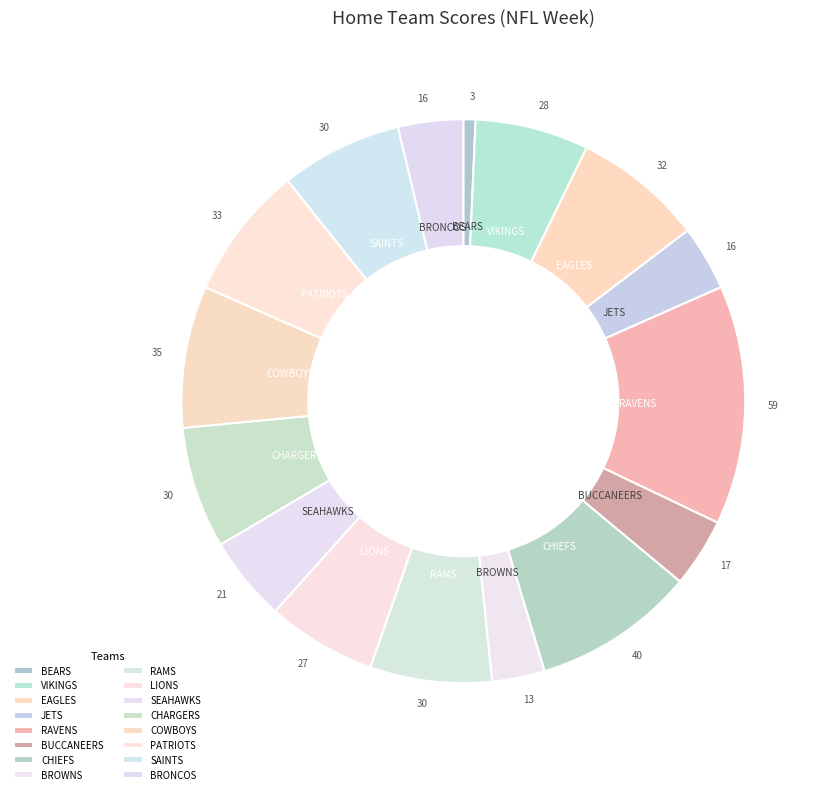

Which has a higher value, BROWNS or LIONS?

LIONS